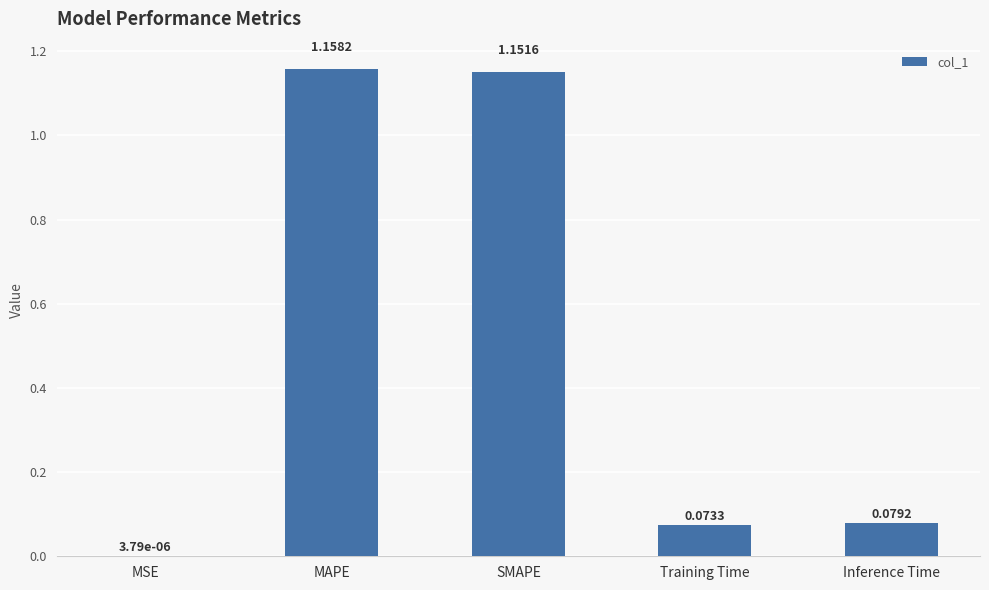

Which has a higher value, MAPE or SMAPE?

MAPE